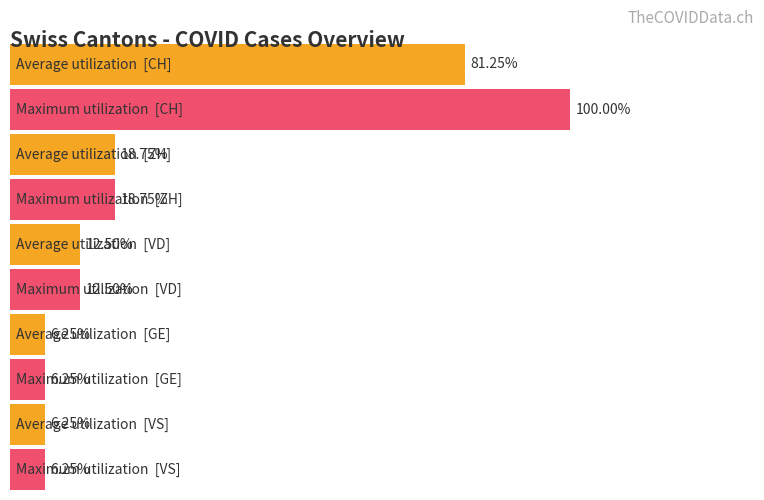

Which series has the largest total across all categories?

CH